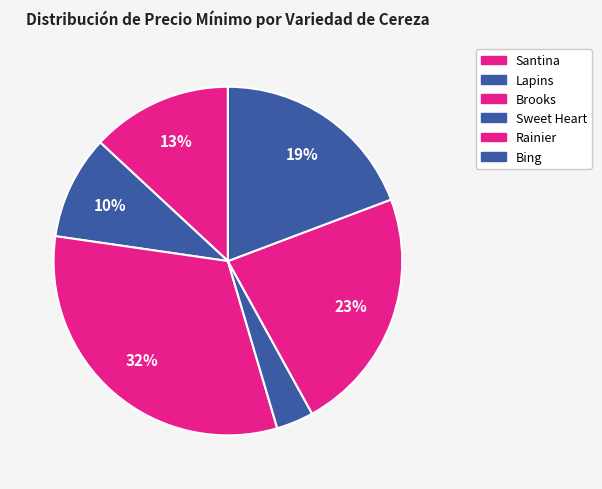

How many slices are in this pie chart?

6